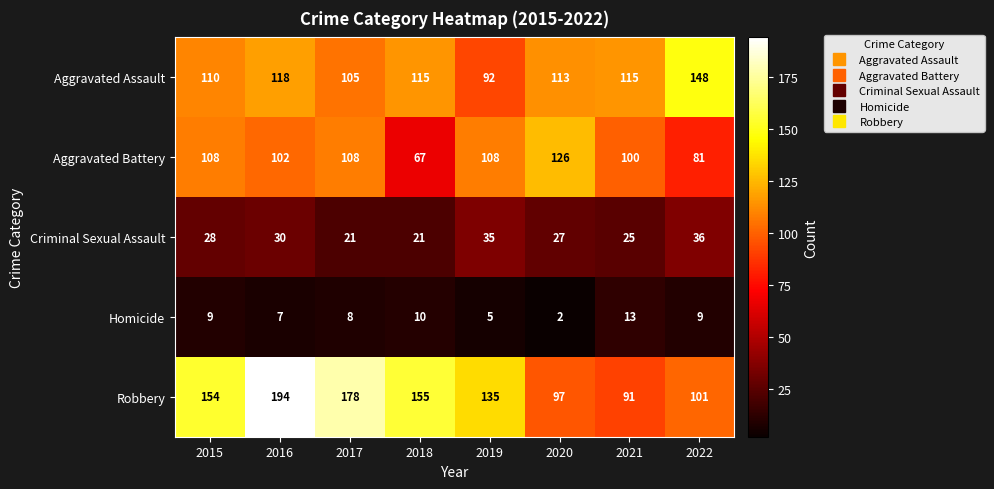

Where is Aggravated Battery nearest to the value 96?

2021